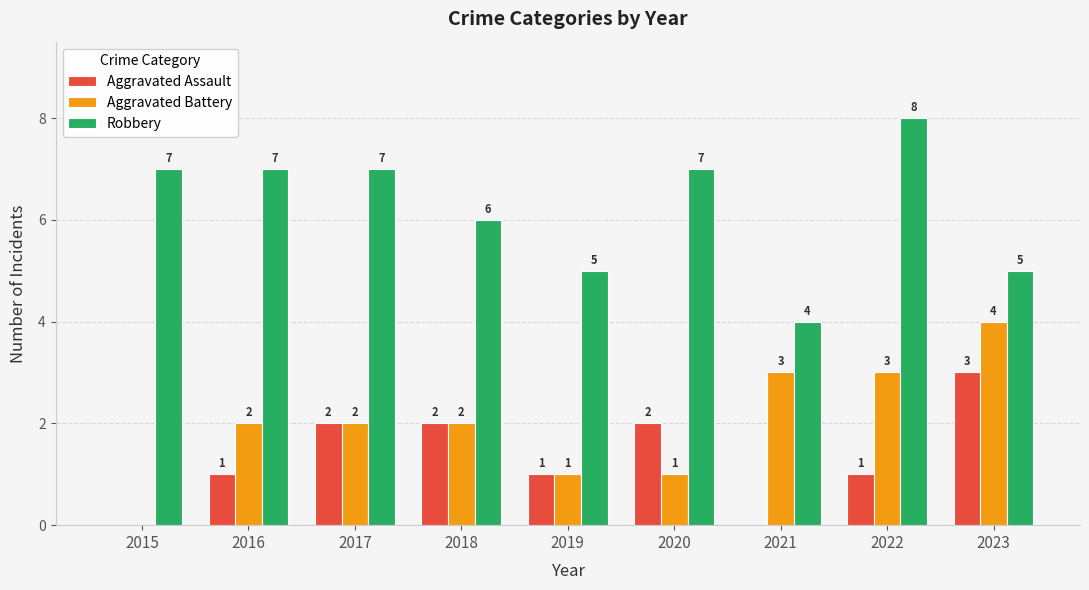

Which category has the highest value across all series?

2022